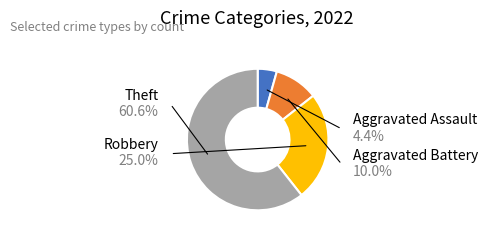

Is there any slice that represents more than half of the pie?

Yes